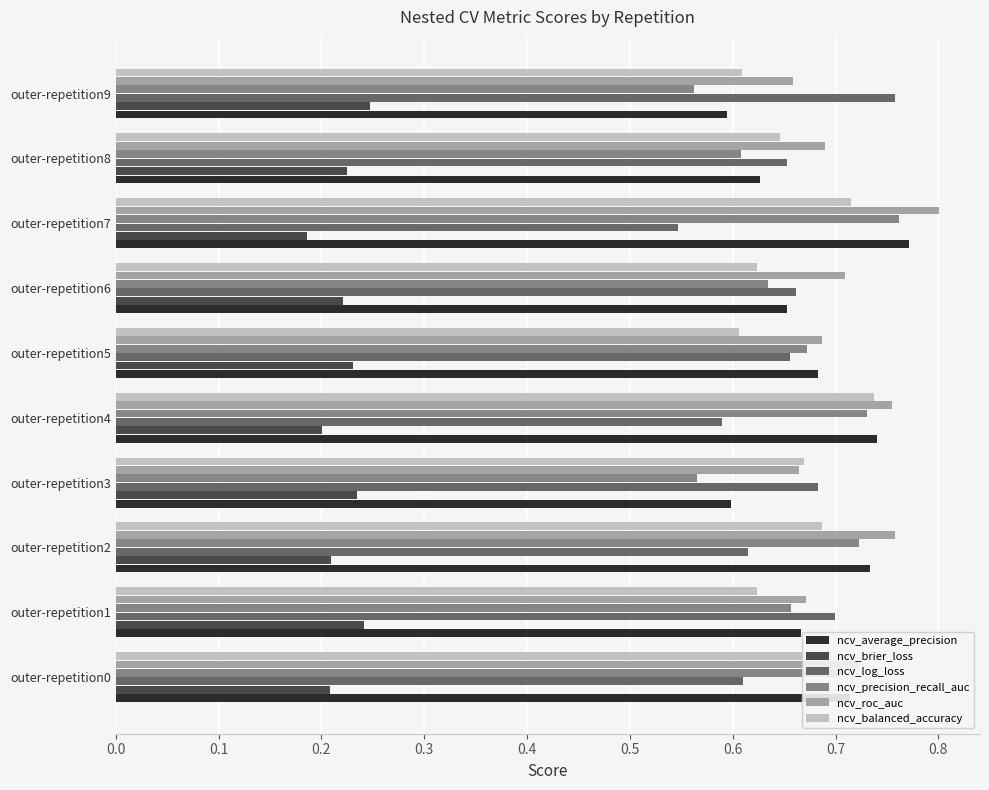

Is the value of ncv_average_precision at outer-repetition4 greater than the value of ncv_roc_auc at outer-repetition7?

No